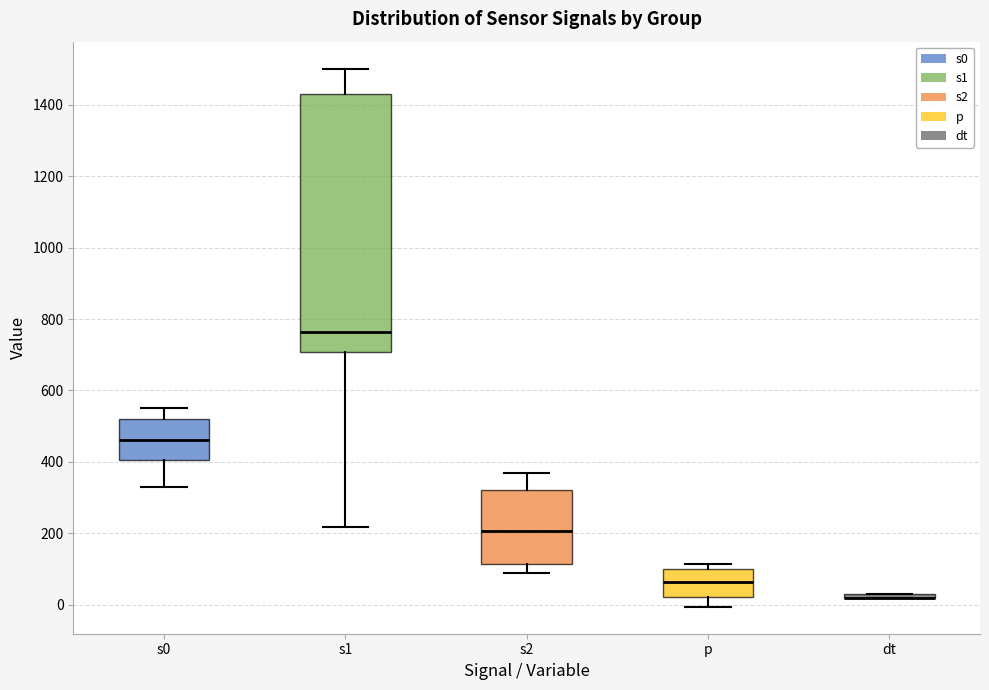

Where does the median line of the box for s0 sit on the y-axis? The values are not printed on the chart, so give them approximately, as read against the axis.

460